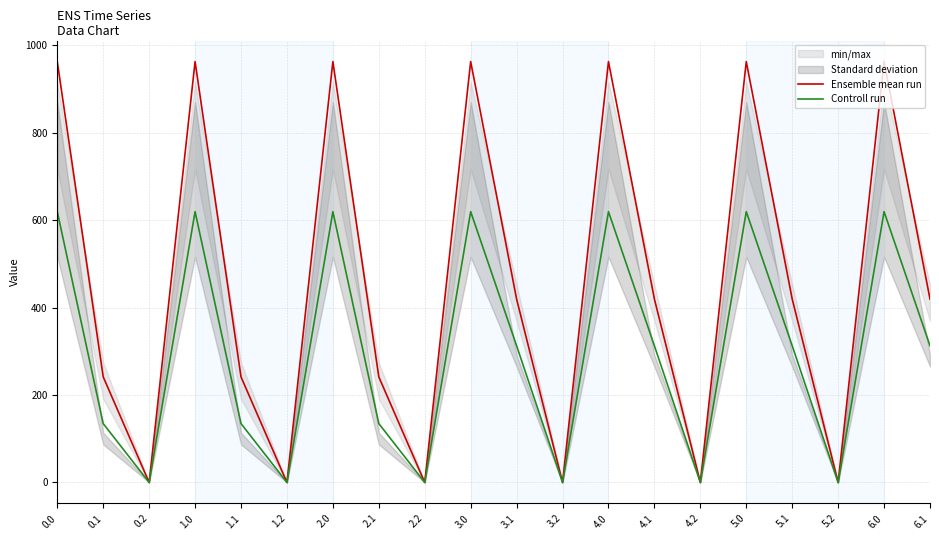

How many values in the Ensemble mean run series exceed 419?

11